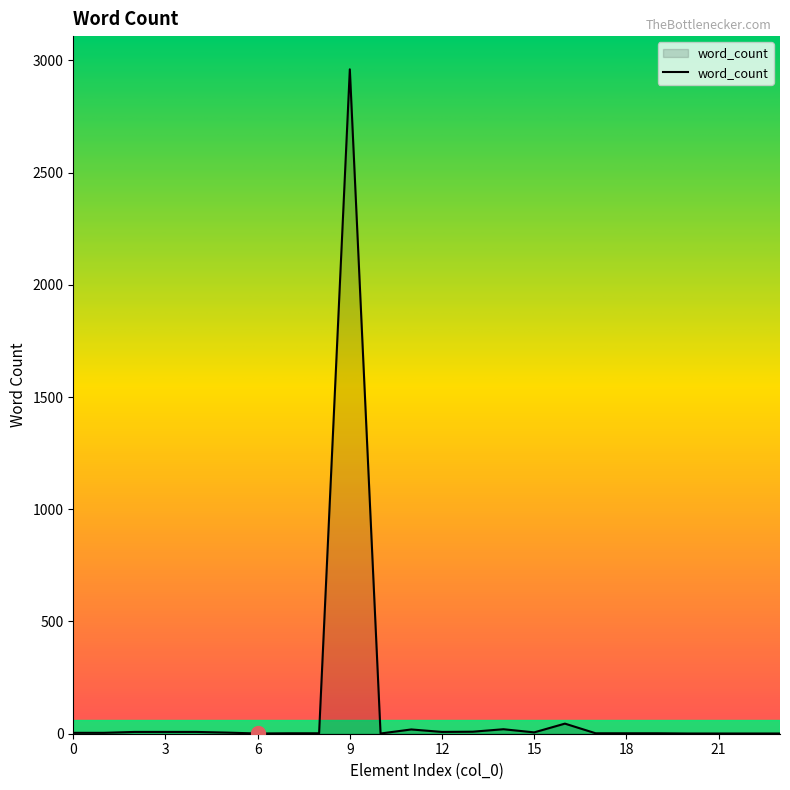

What is the maximum value shown in the chart?

2960